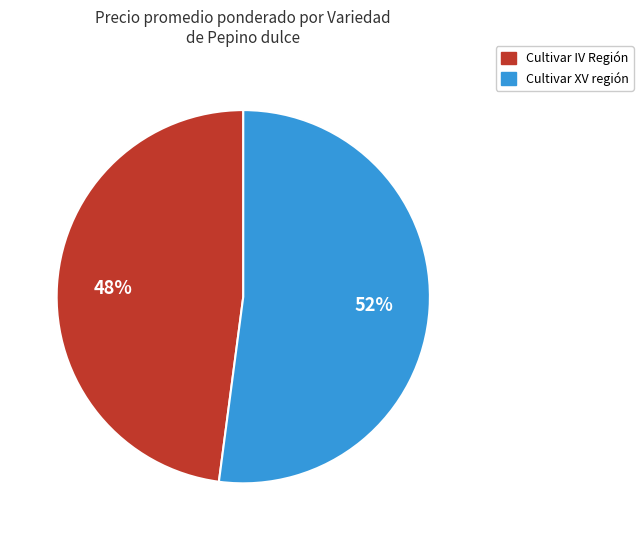

The Cultivar IV Región slice represents 48% of the pie. True or false?

True